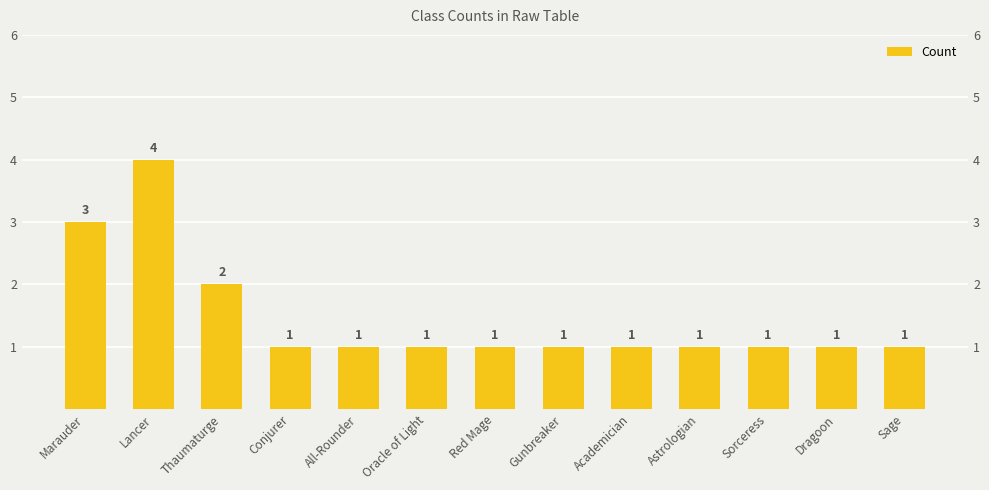

Does the chart contain any negative values?

No